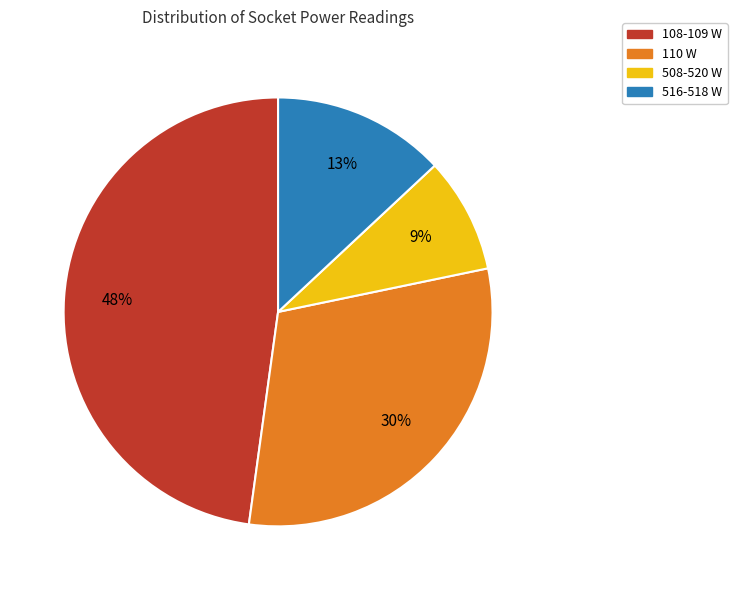

To the nearest percent, what is the difference between the largest and smallest slice percentages?

39%